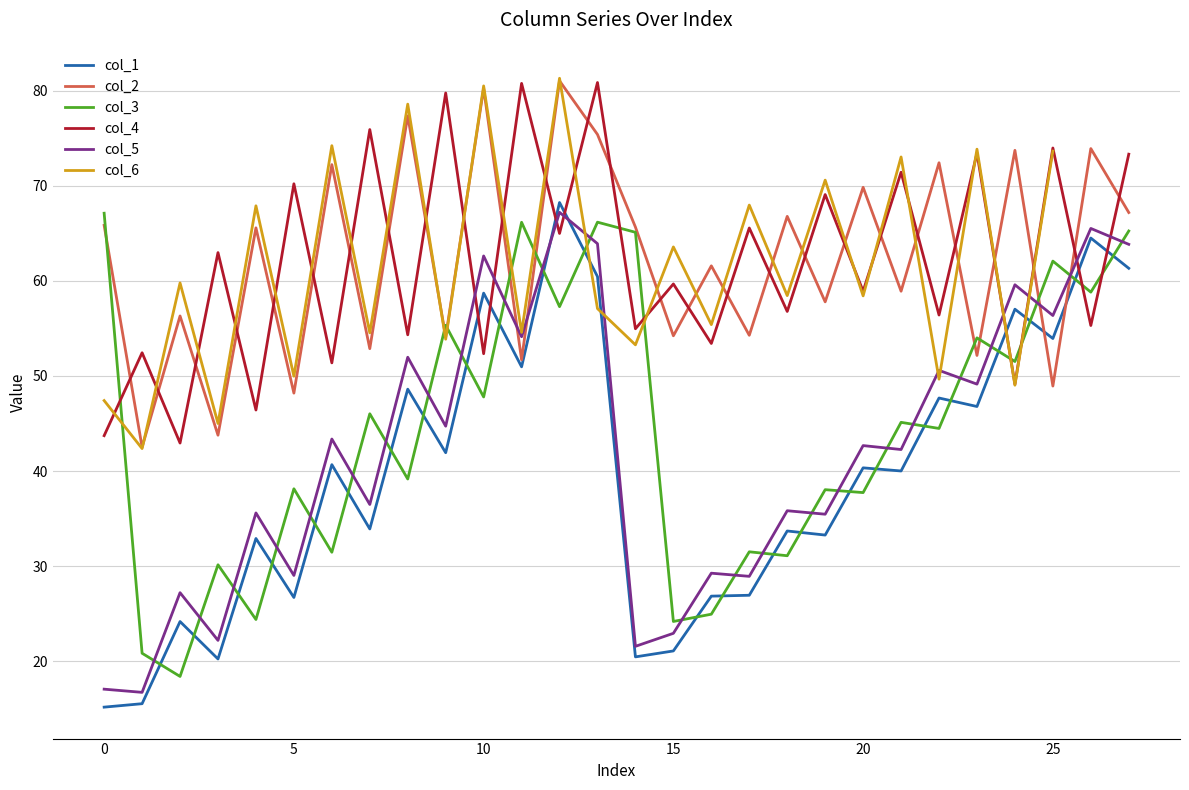

True or false: col_4 and col_5 cross at least once.

True